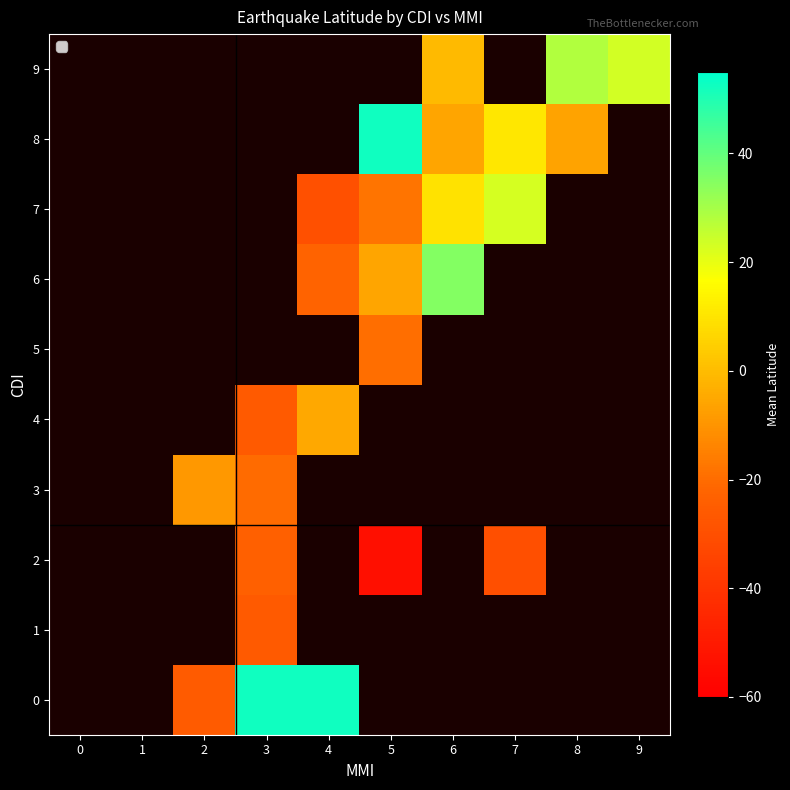

True or false: 7 has a value of -18.0 at 5.

True